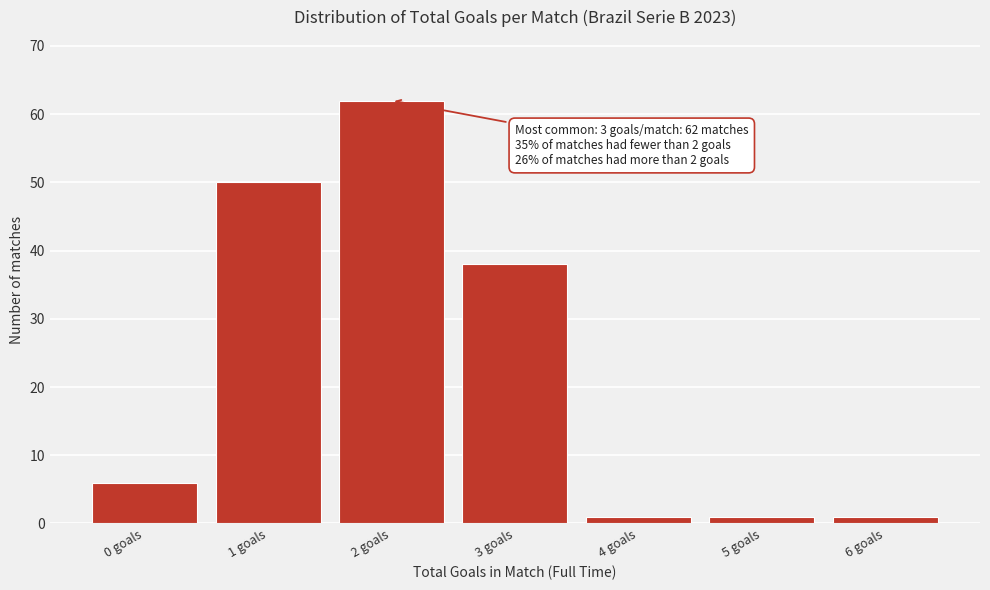

Reading left to right, list all the values displayed in this chart.

6	50	62	38	1	1	1